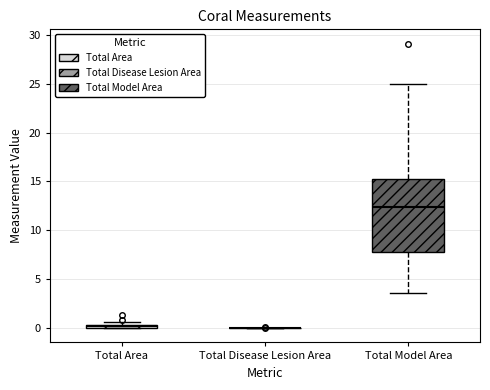

Comparing the boxes themselves (not the whiskers), which one is the tallest?

Total Model Area